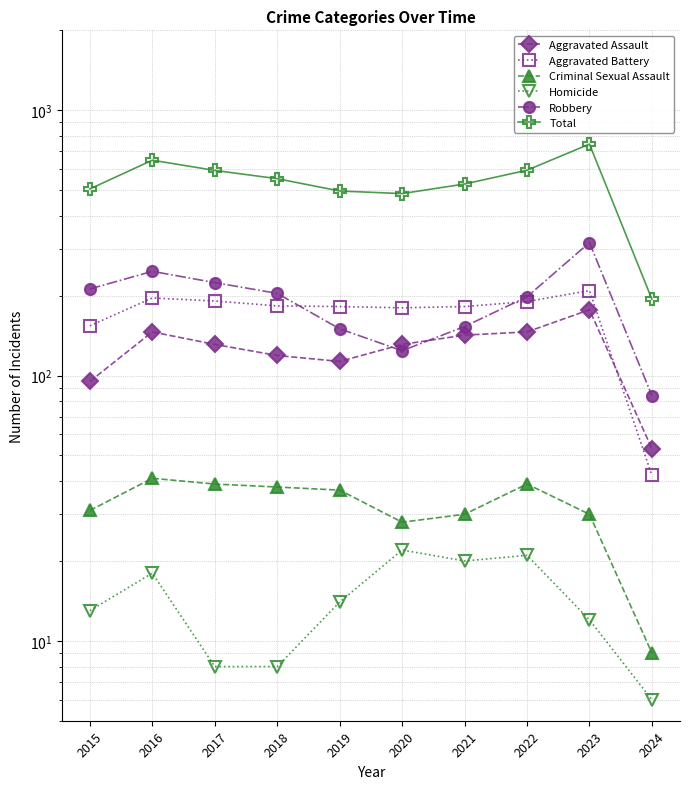

The value of Aggravated Battery at 2017 is 191. True or false?

True